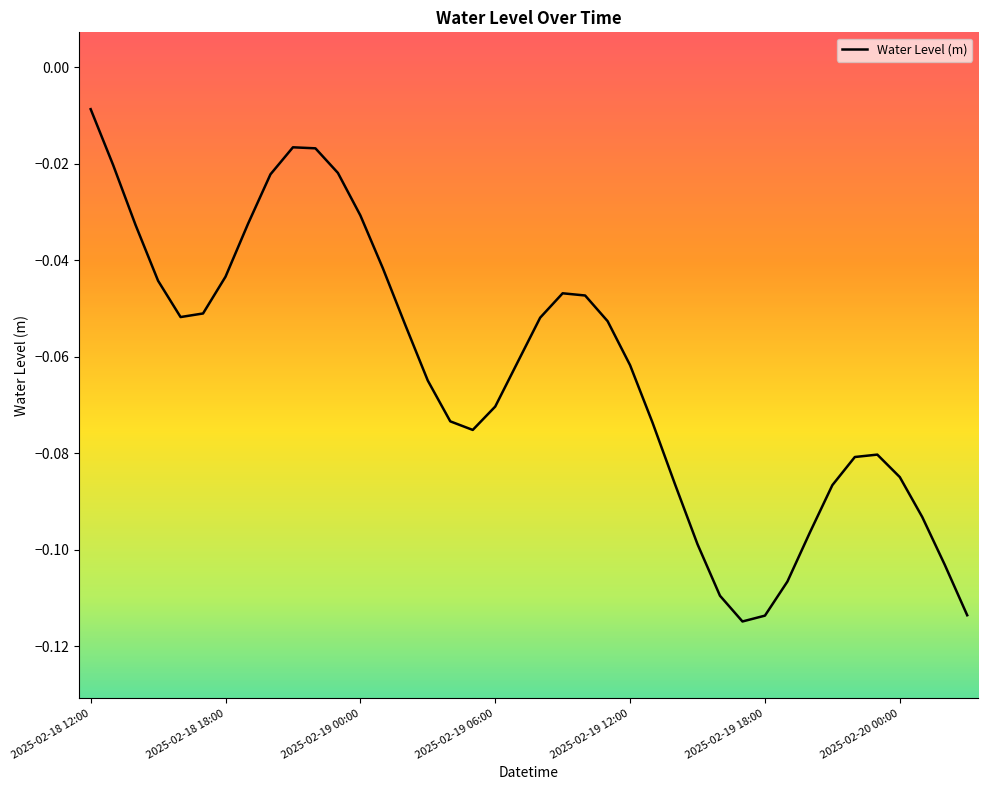

Which label corresponds to the largest value in the chart?

2025-02-18 12:00